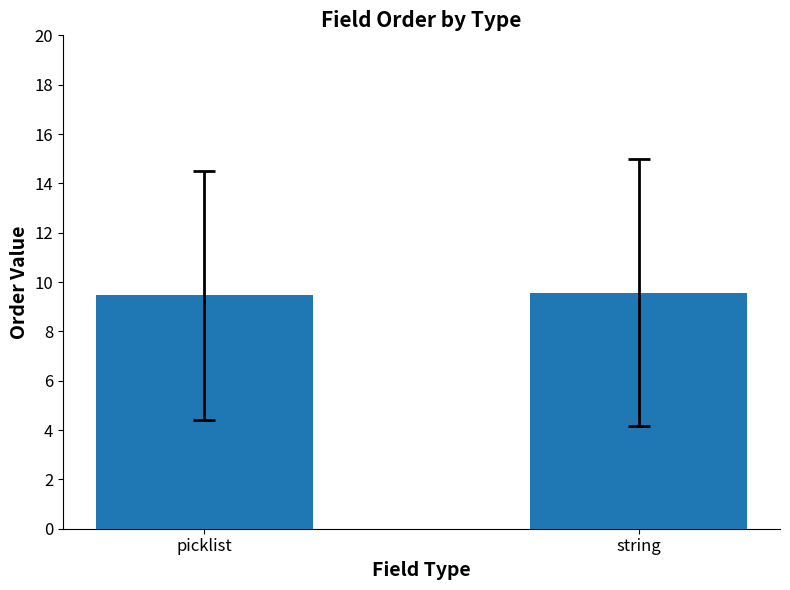

Reading left to right, transcribe all the data shown in this chart.

9.5	9.6